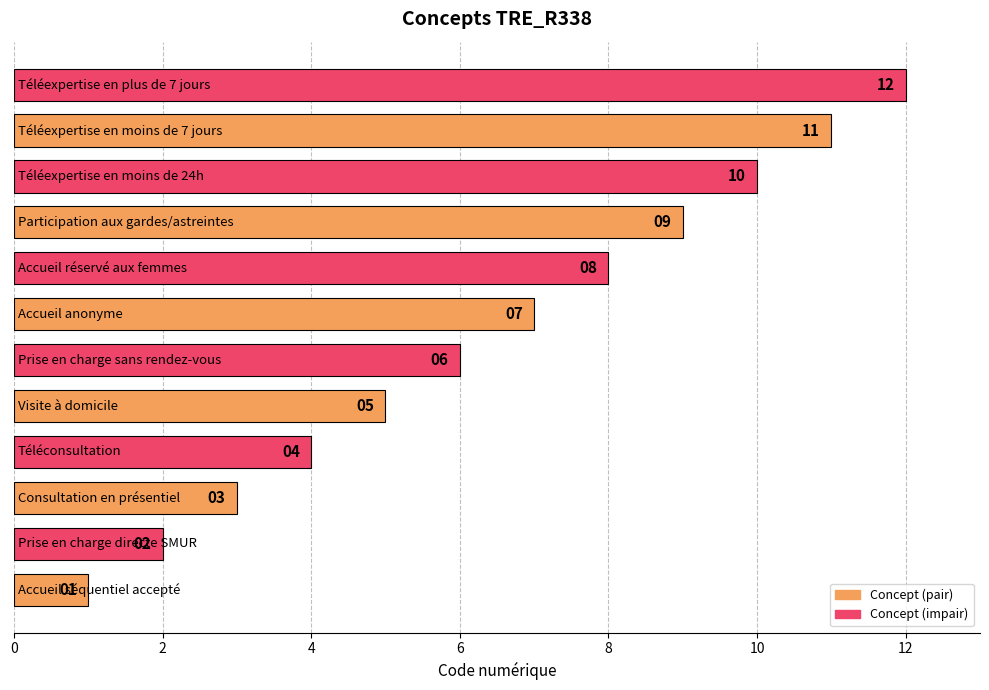

What is the greatest value displayed?

12